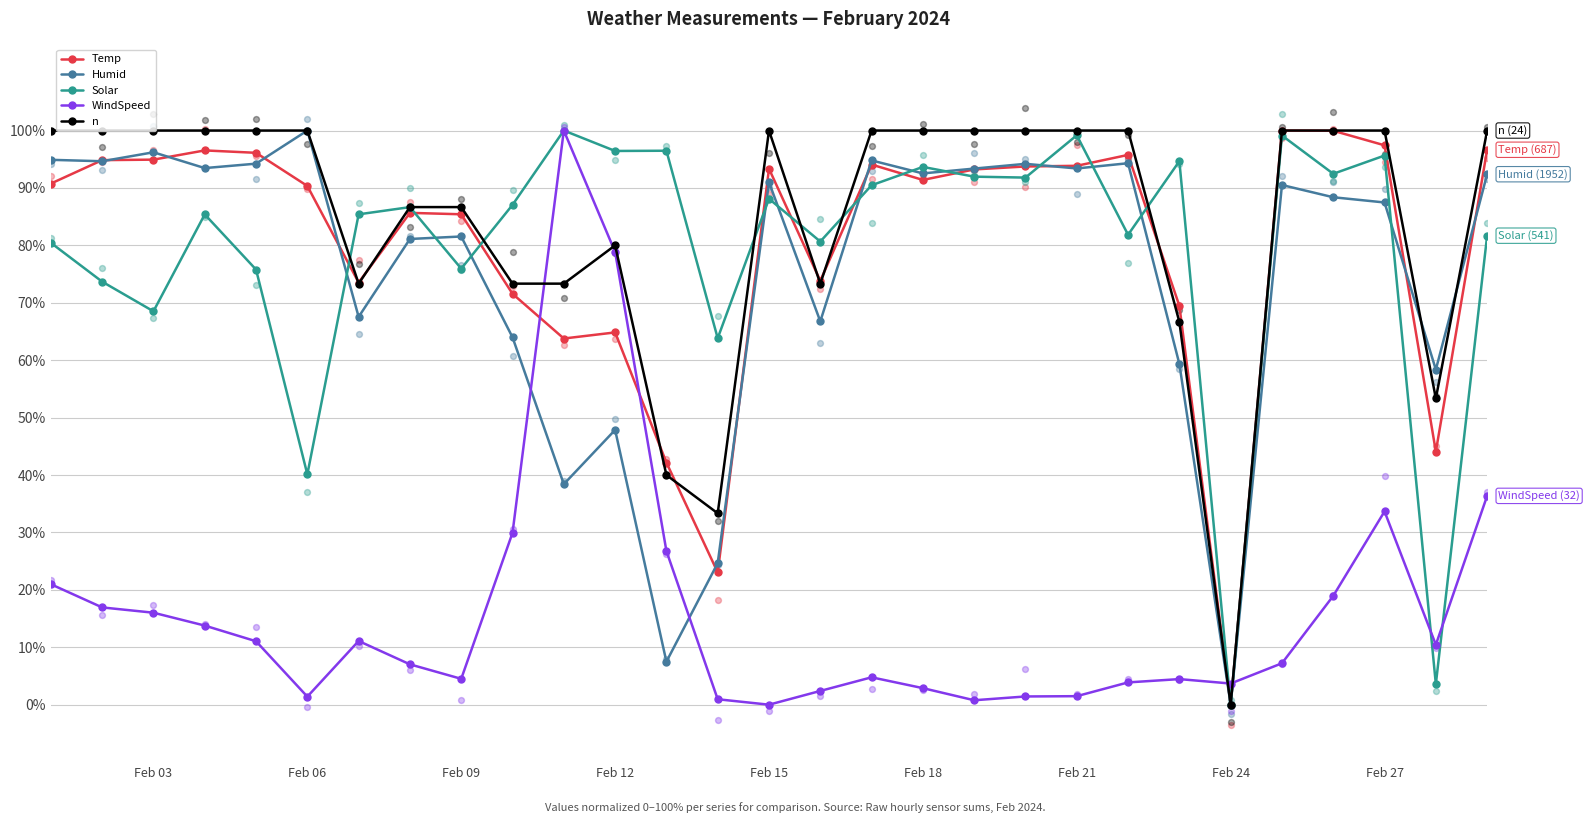

Which series contains the lowest Y value?

Temp